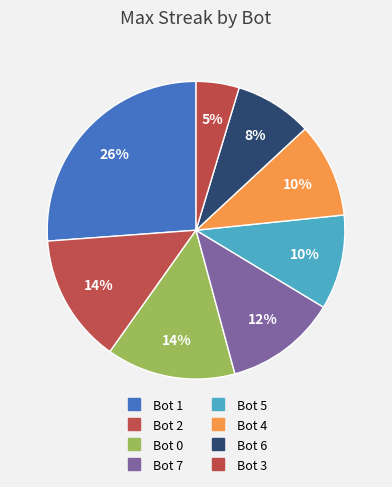

Count the number of slices in the pie.

8